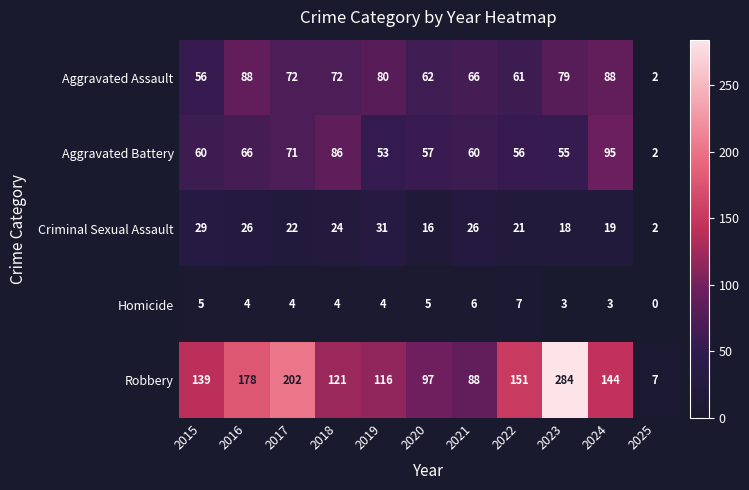

What is the sum of all Robbery values?

1527